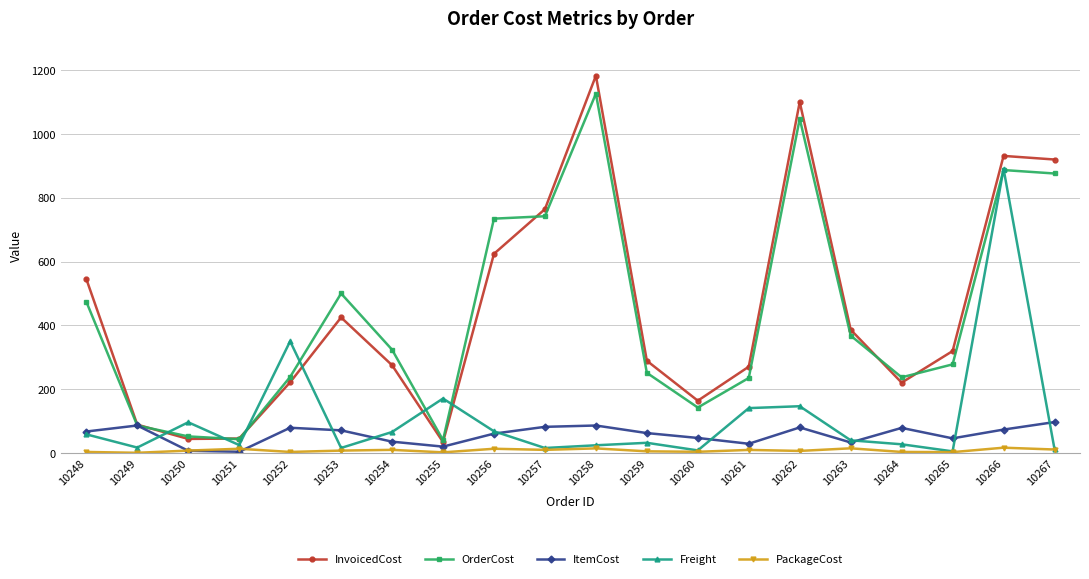

Which label corresponds to the largest value in the chart?

10258